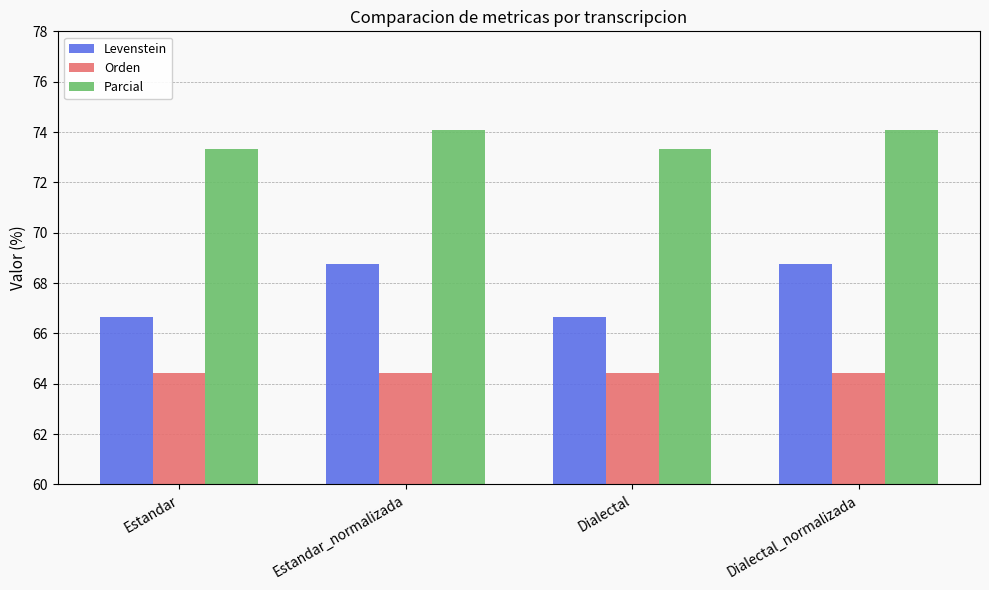

The Levenstein series shows 41.1 at Dialectal_normalizada. True or false?

False